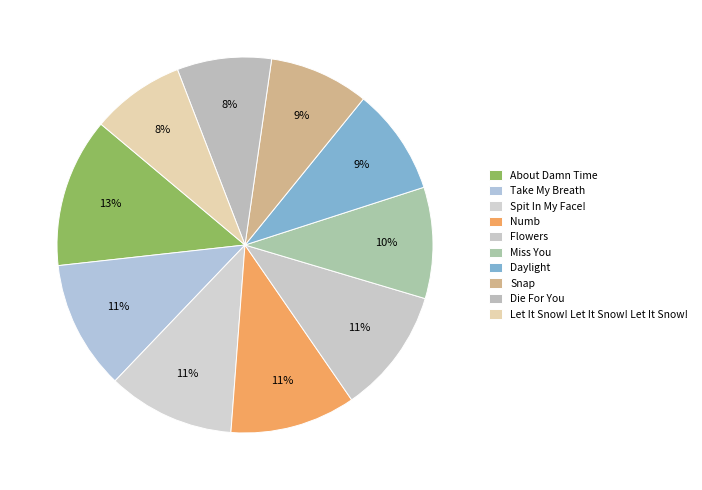

What is the largest slice in the pie chart?

About Damn Time